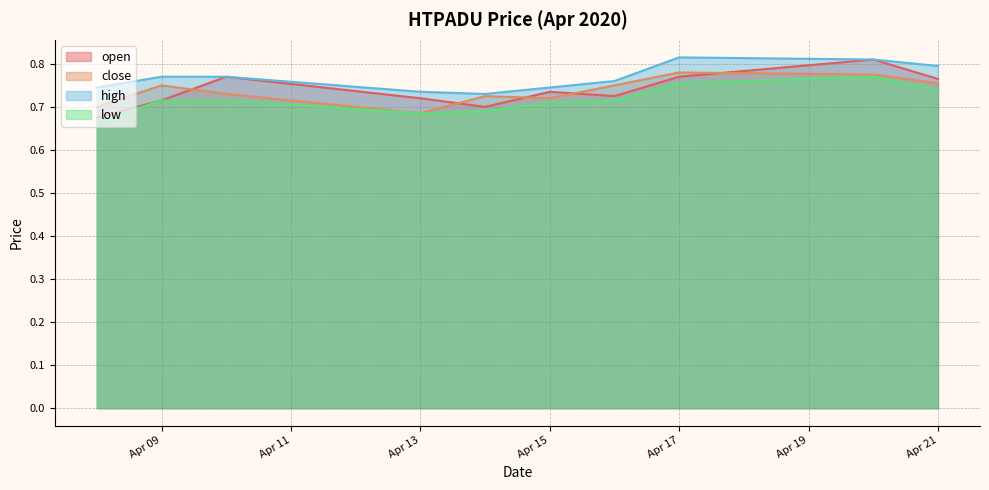

The high series shows 1.3 at Apr 15. True or false?

False